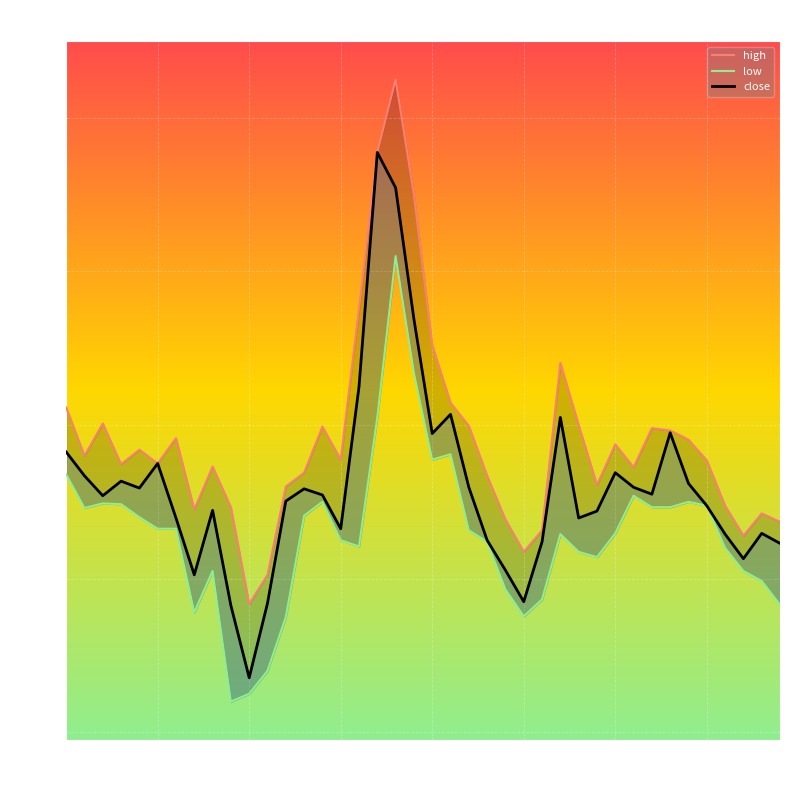

What is the label of the 17th point from the right?

23